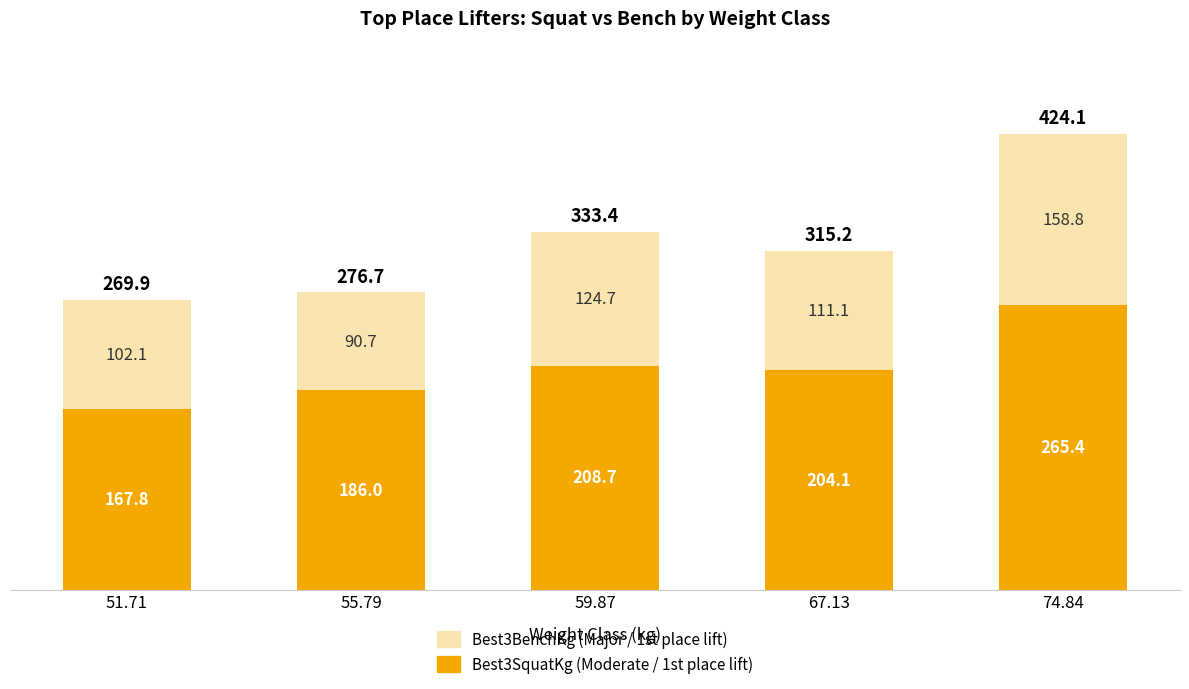

How many bars are there in total?

5